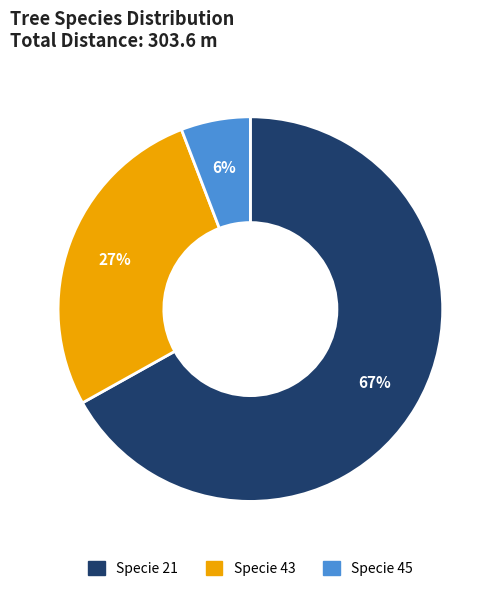

Does any single category account for the majority?

Yes